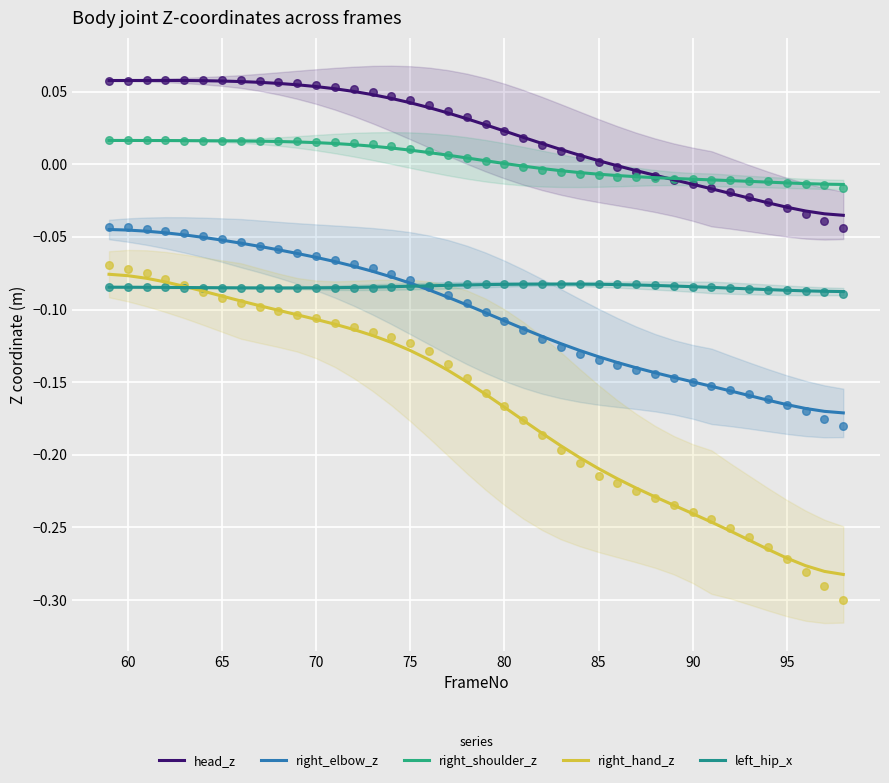

Which series has the largest total across all categories?

head_z